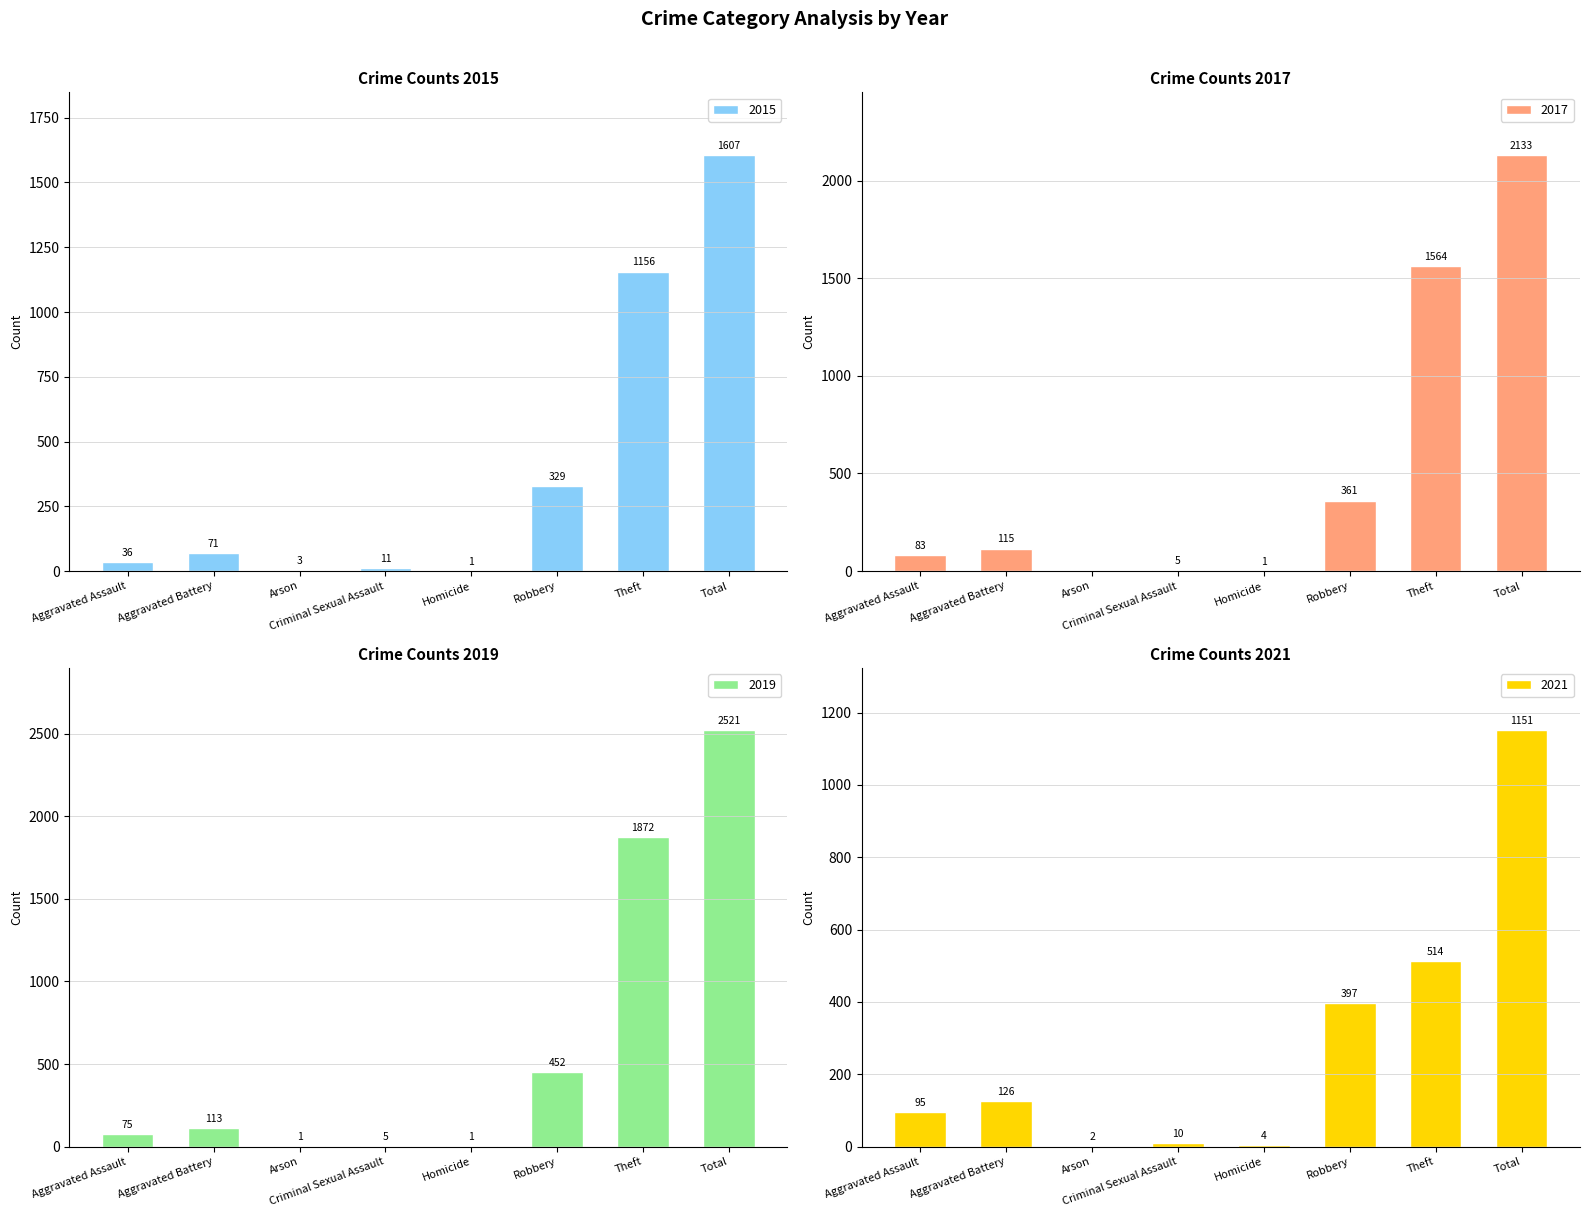

Are the bars grouped side by side (vs. stacked)?

Yes